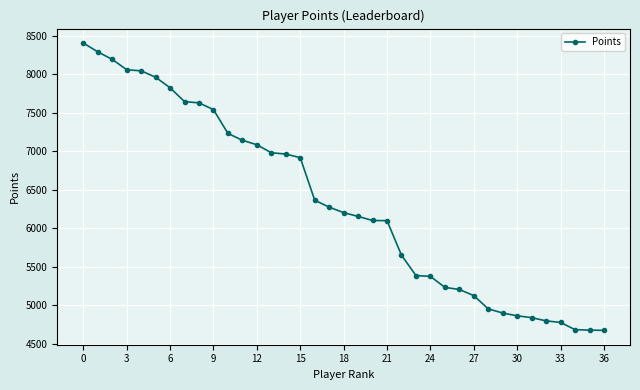

What is the value of the 26th point from the left?

5229